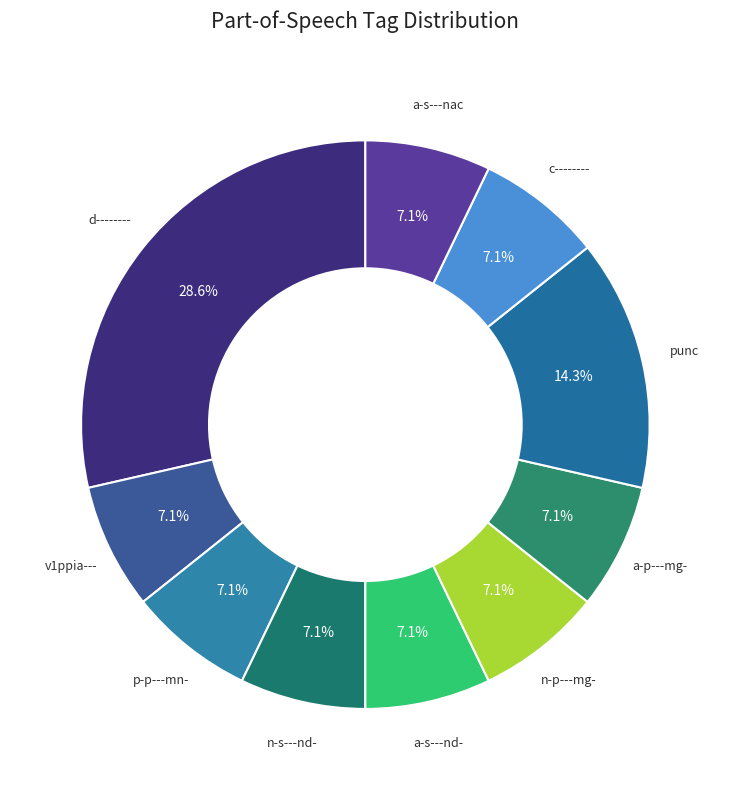

How many segments does this pie chart have?

10